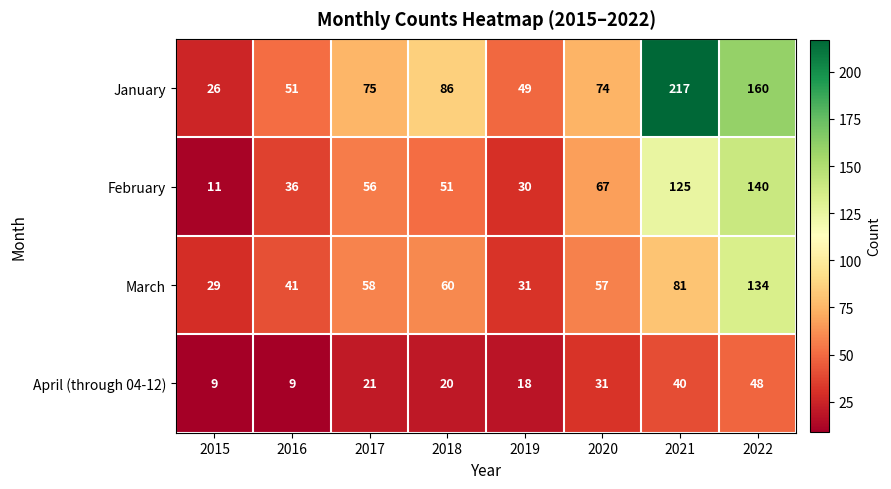

Rank the categories by March value from highest to lowest.

2022, 2021, 2018, 2017, 2020, 2016, 2019, 2015